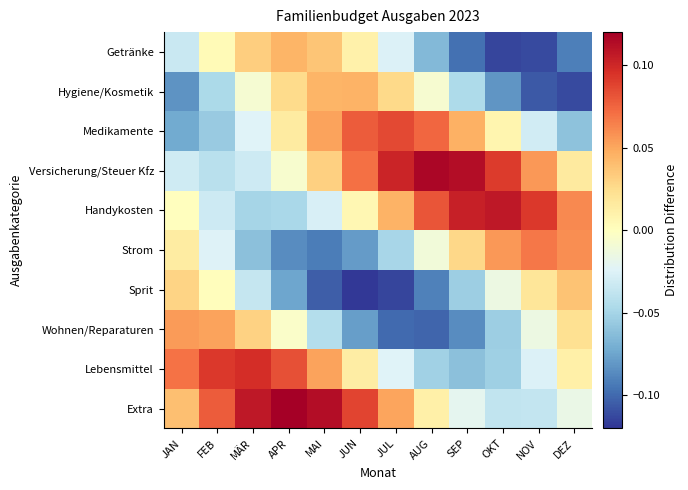

What is the difference between the highest and lowest values at FEB?

0.1